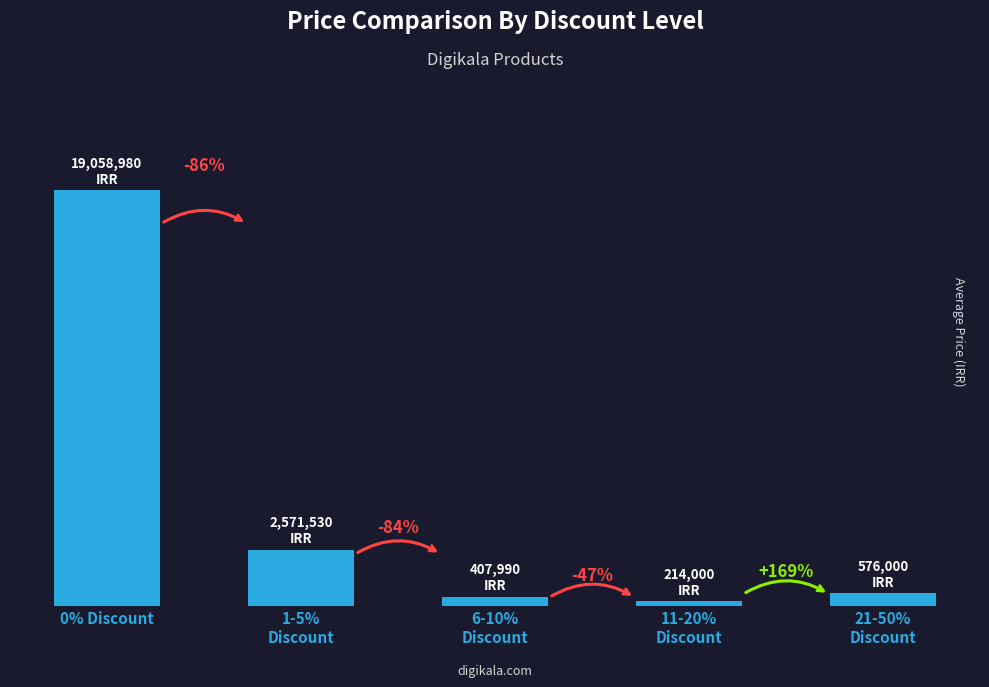

What is the difference between the maximum and second lowest values?

18650990